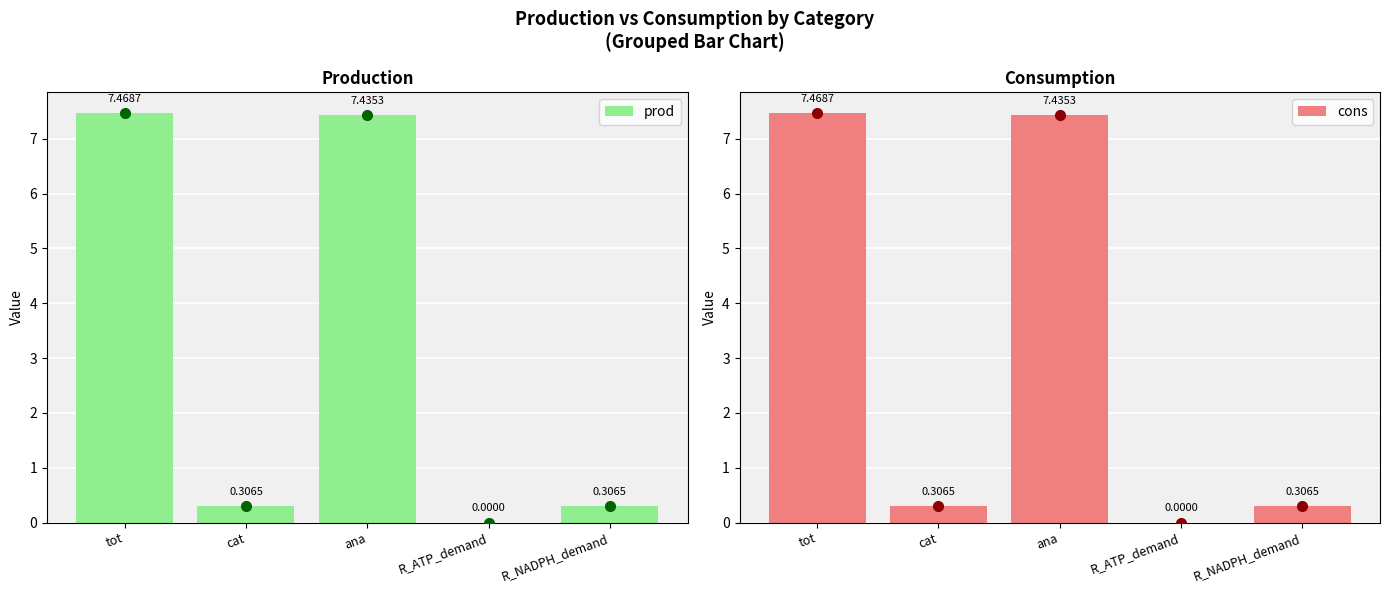

Which category has the highest value in the cons series?

tot